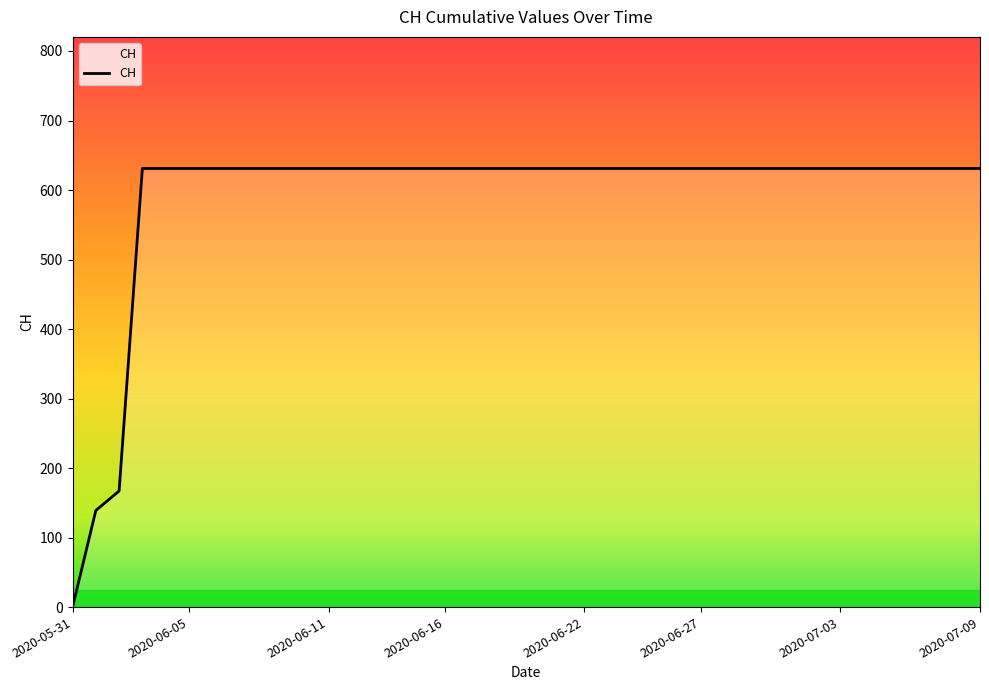

What is the difference between the maximum and minimum values?

631